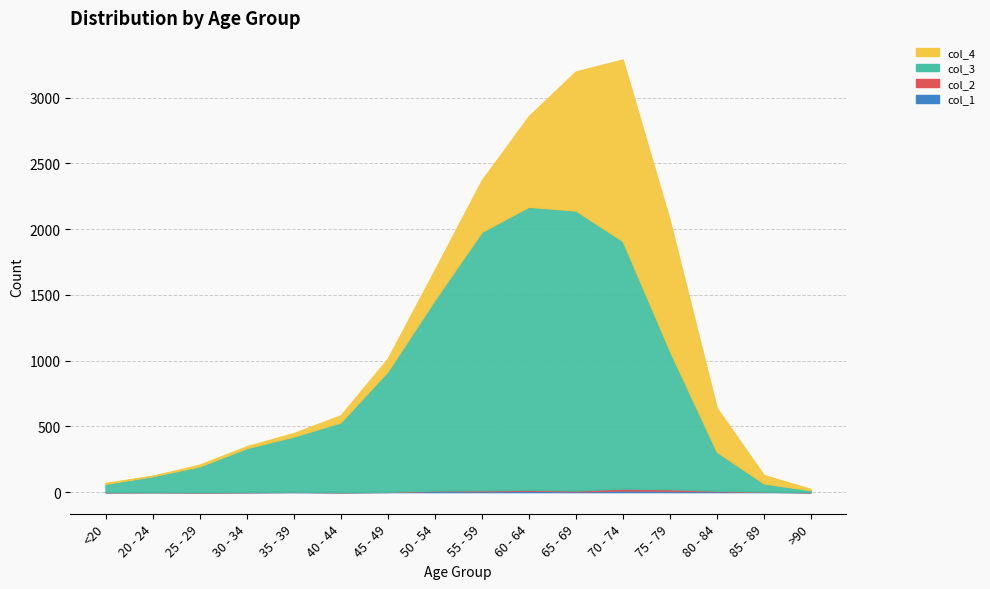

True or false: col_2 has more than 2 points higher than both neighbors.

True